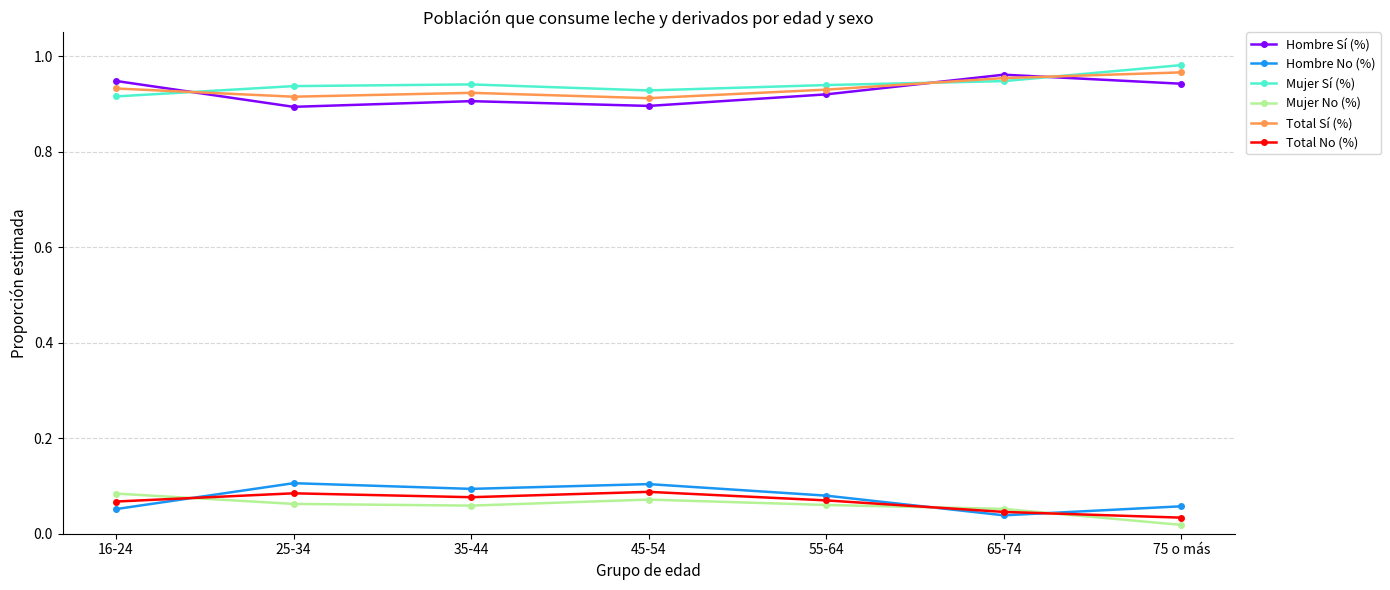

Is it true that Hombre Sí (%) equals 0.5 at 65-74?

False